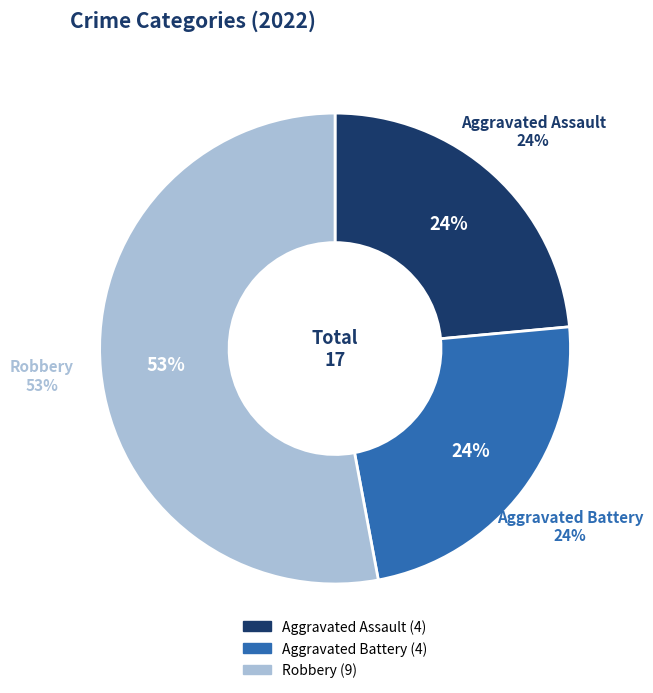

Count the number of slices in the pie.

4